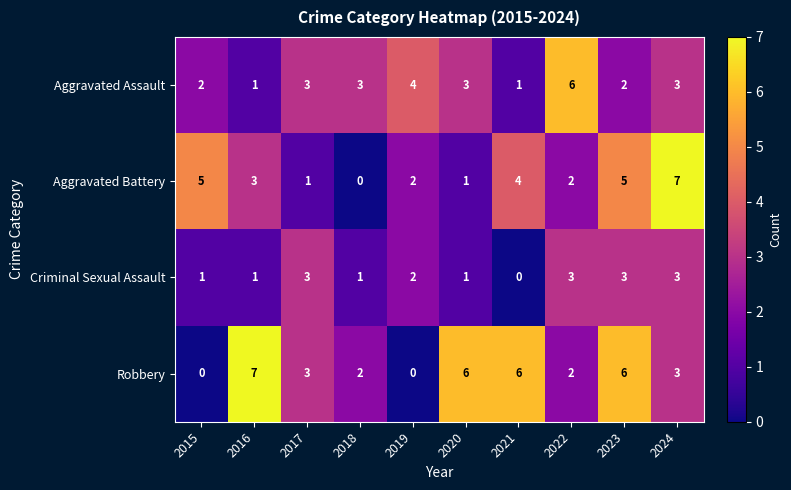

How many categories are shown in the chart?

10